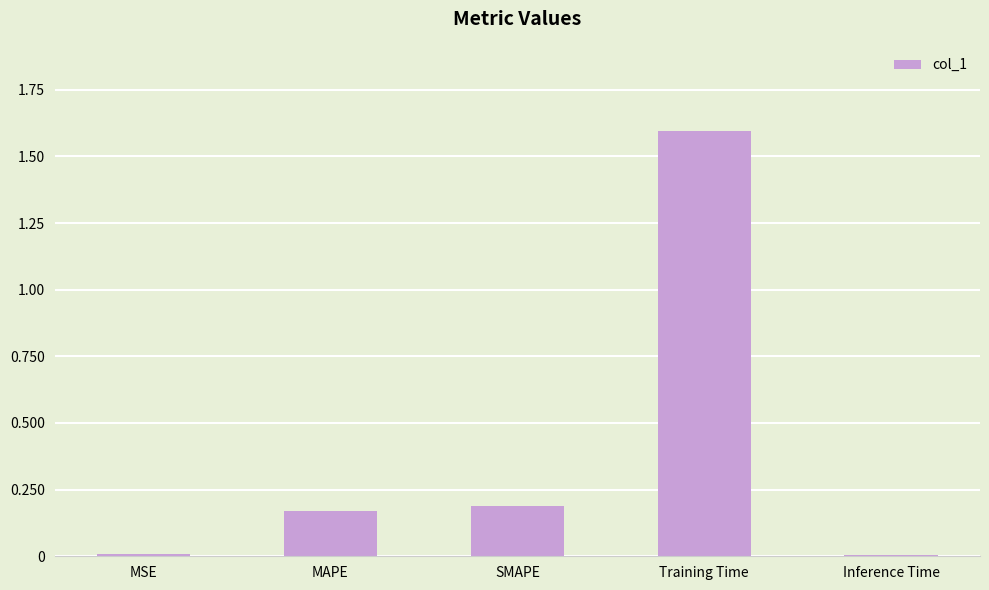

Which category has the highest value across all series?

Training Time